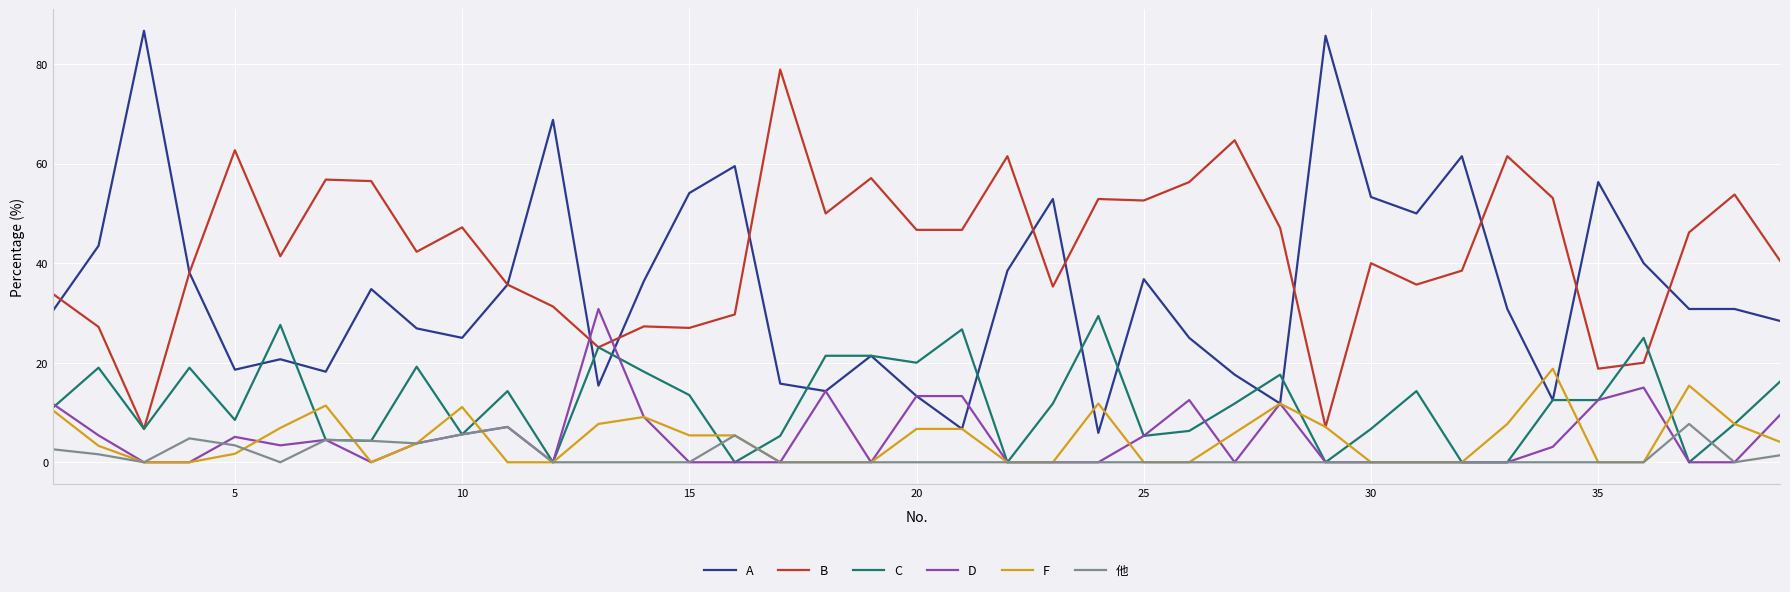

How many lines are shown in the chart?

6